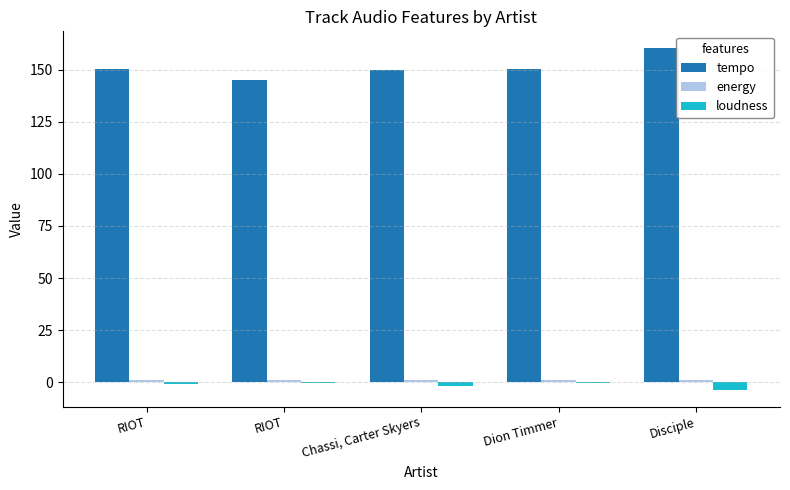

Which series has the widest spread of values?

tempo